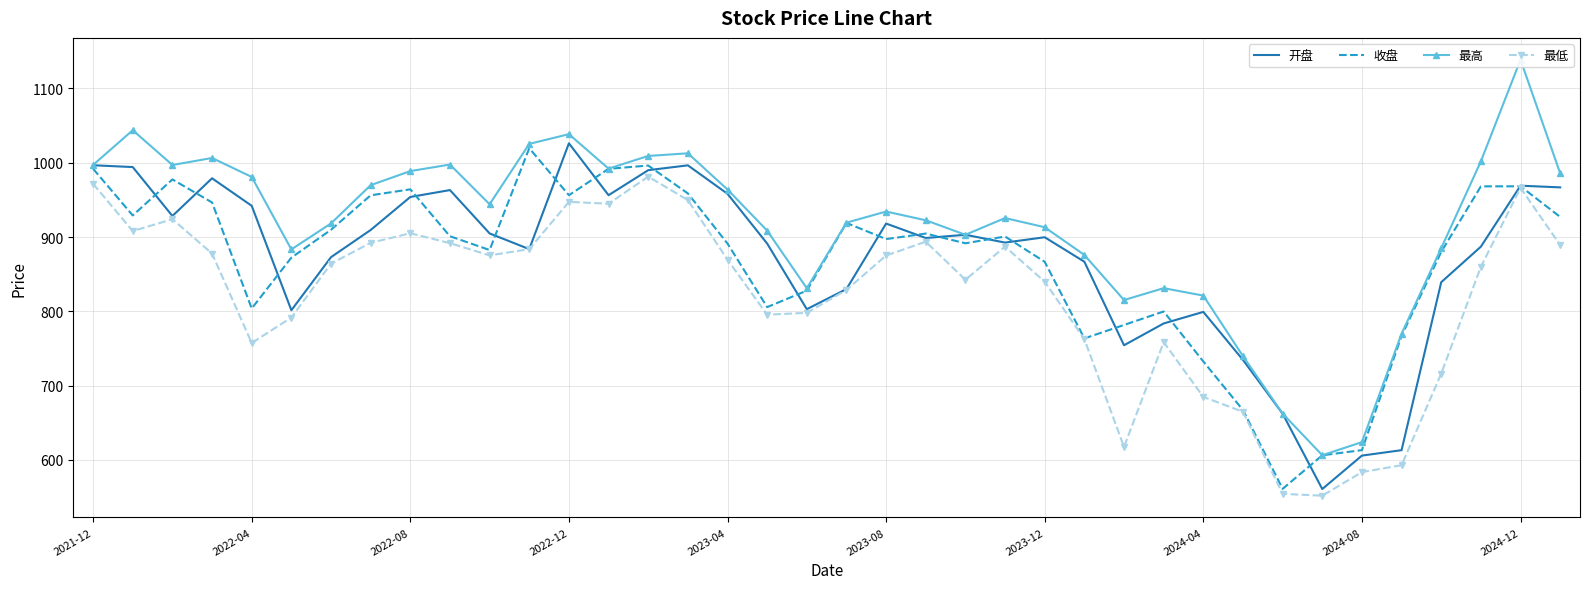

Reading left to right, extract all data points from this chart.

开盘: 996.6	994.2	928.3	979.1	942.0	801.4	872.9	909.5	953.9	963.2	904.8	883.7	1026.2	956.3	990.0	996.5	958.2	891.2	802.8	829.9	918.1	898.7	903.0	892.5	899.7	866.7	754.2	783.6	799.1	734.5	662.1	560.6	605.6	612.9	839.1	887.0	969.1	966.8
收盘: 991.9	929.0	977.6	946.5	803.7	872.2	909.7	956.1	964.2	901.0	882.5	1019.6	956.3	991.8	996.2	958.7	891.2	805.6	827.8	918.9	897.2	904.6	891.5	900.7	866.6	763.4	781.5	799.7	732.4	667.0	560.8	606.0	613.0	766.8	880.0	968.2	968.3	927.1
最高: 997.1	1043.8	997.0	1006.4	980.9	883.3	918.3	969.8	988.8	997.6	944.1	1025.4	1038.5	992.1	1009.2	1012.7	963.9	908.6	831.0	919.3	934.3	922.5	903.0	925.5	913.2	875.8	815.1	831.1	821.1	739.6	662.2	606.1	623.8	769.8	885.0	1001.9	1138.8	985.8
最低: 971.7	908.0	924.0	877.7	757.3	791.5	864.1	892.2	905.0	891.7	875.2	883.7	947.3	944.8	981.3	949.7	869.5	795.4	797.9	828.8	875.1	893.7	842.5	887.1	839.8	762.5	617.4	758.4	684.6	664.6	554.1	551.6	583.4	592.7	716.0	859.9	966.2	889.2